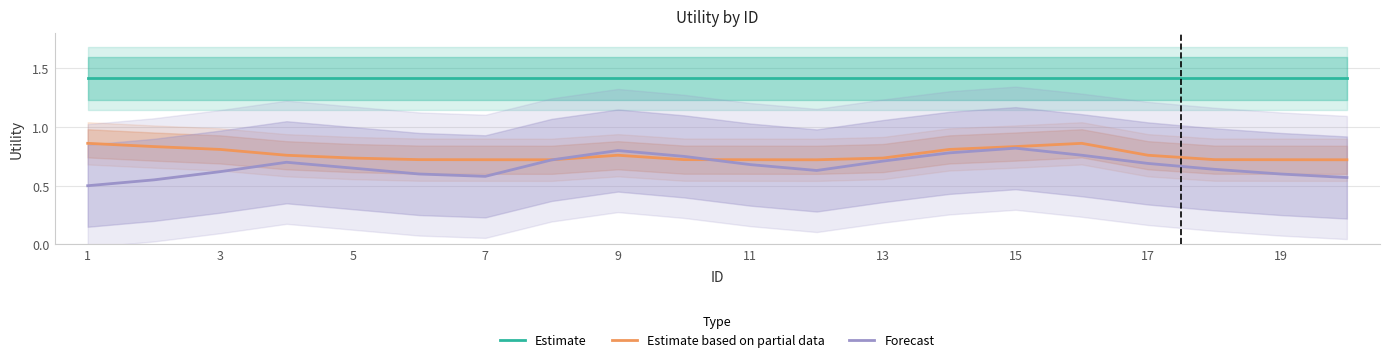

What are all the series names shown in the legend?

Estimate, Estimate based on partial data, Forecast